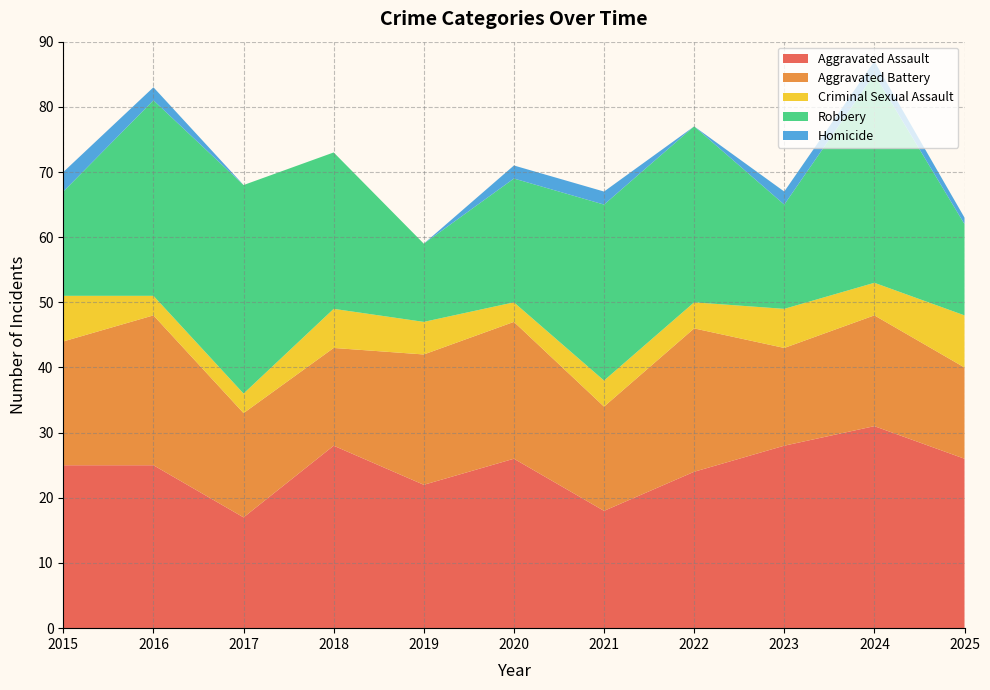

Reading left to right, transcribe all the data shown in this chart.

Aggravated Assault: 25	25	17	28	22	26	18	24	28	31	26
Aggravated Battery: 19	23	16	15	20	21	16	22	15	17	14
Criminal Sexual Assault: 7	3	3	6	5	3	4	4	6	5	8
Robbery: 16	30	32	24	12	19	27	27	16	32	14
Homicide: 3	2	0	0	0	2	2	0	2	2	1